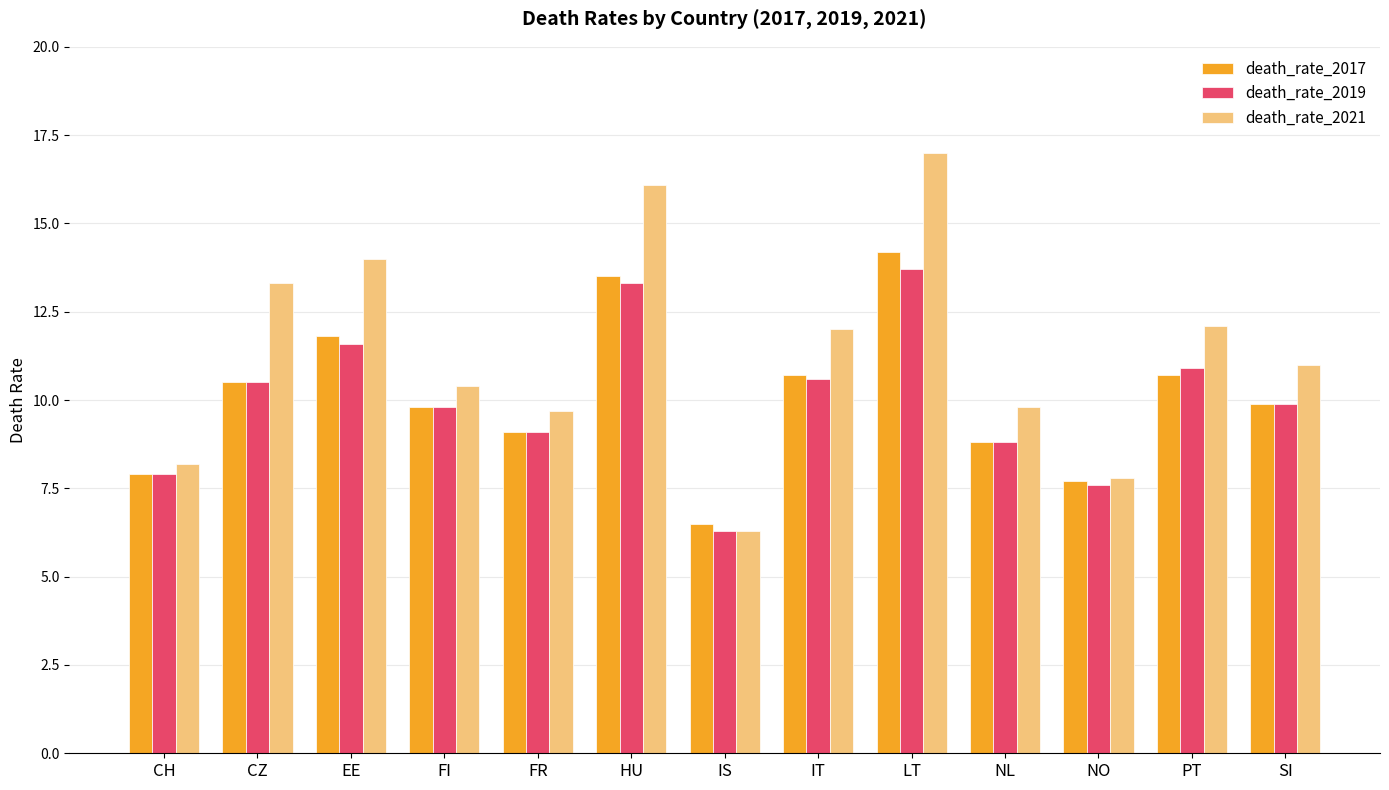

List the series in order of their peak value, lowest first.

death_rate_2019, death_rate_2017, death_rate_2021